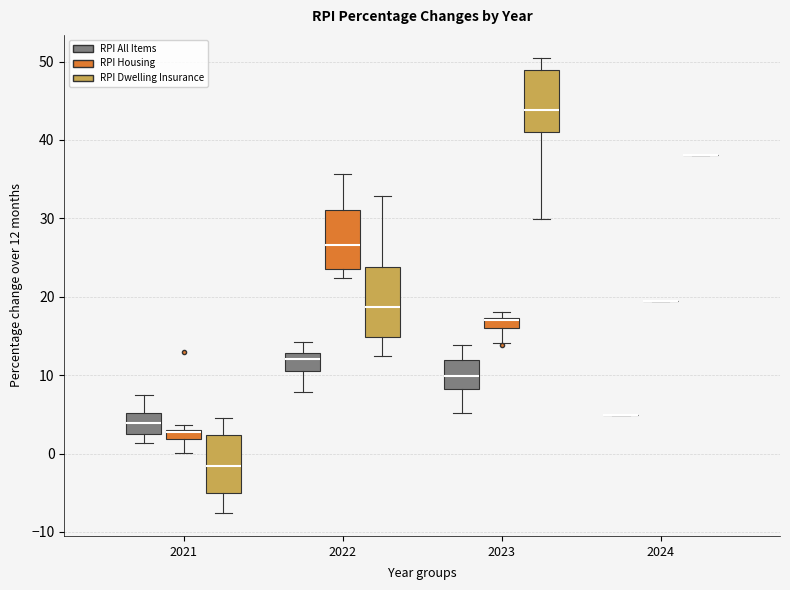

Where does the upper whisker of the box for 2022 (RPI Dwelling Insurance) end on the y-axis? The values are not printed on the chart, so give them approximately, as read against the axis.

33